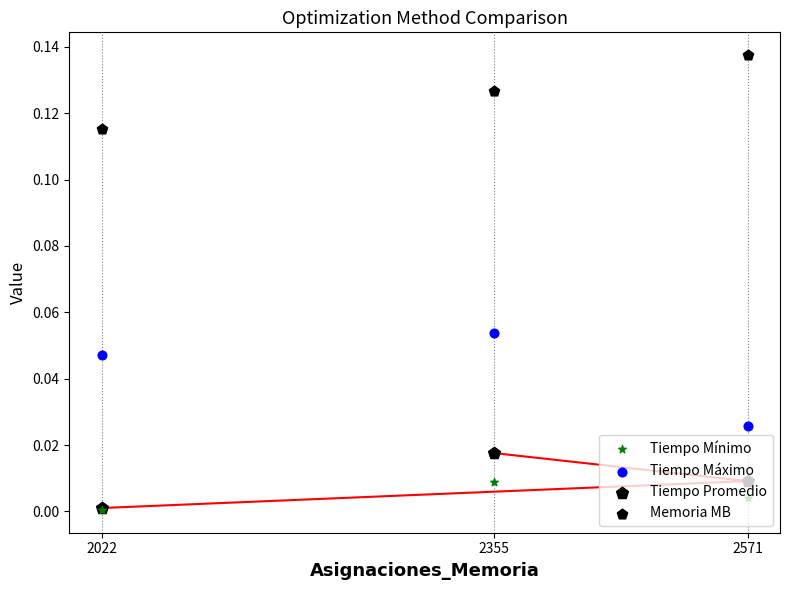

What are all the series names shown in the legend?

Tiempo Mínimo, Tiempo Máximo, Tiempo Promedio, Memoria MB